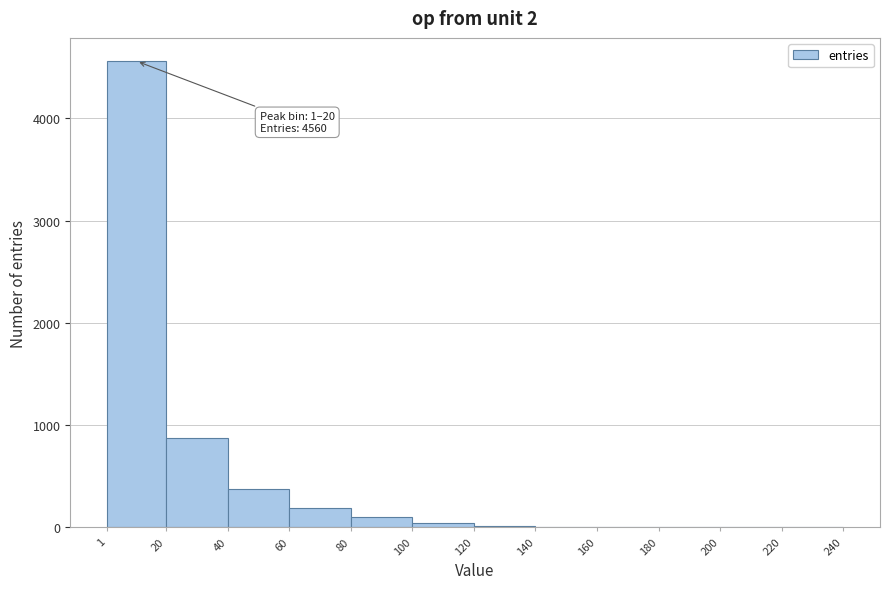

Over which range of the x-axis is the bar tallest?

1 to 20